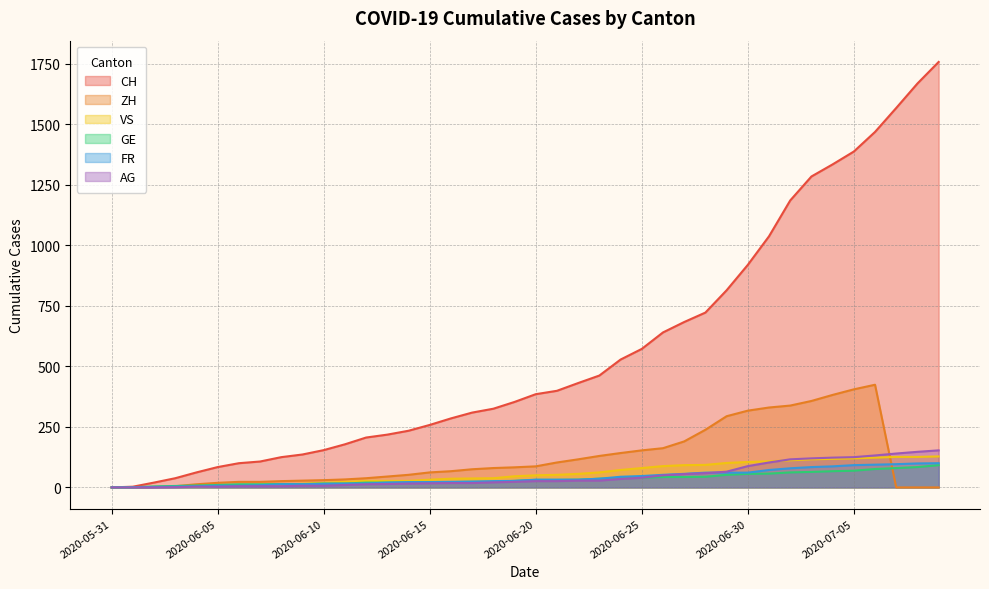

What is the label of the 27th point from the left?

2020-06-26